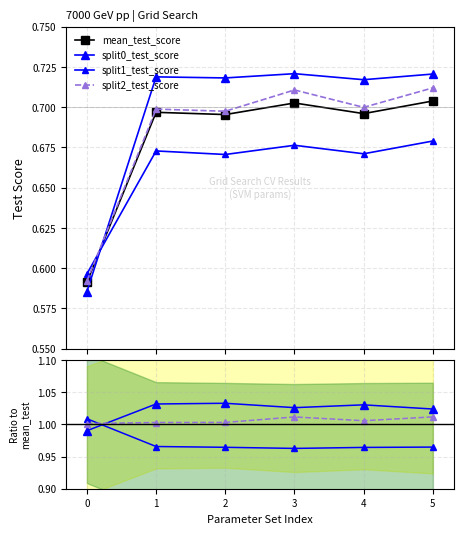

At how many categories does at least one series exceed 0?

6